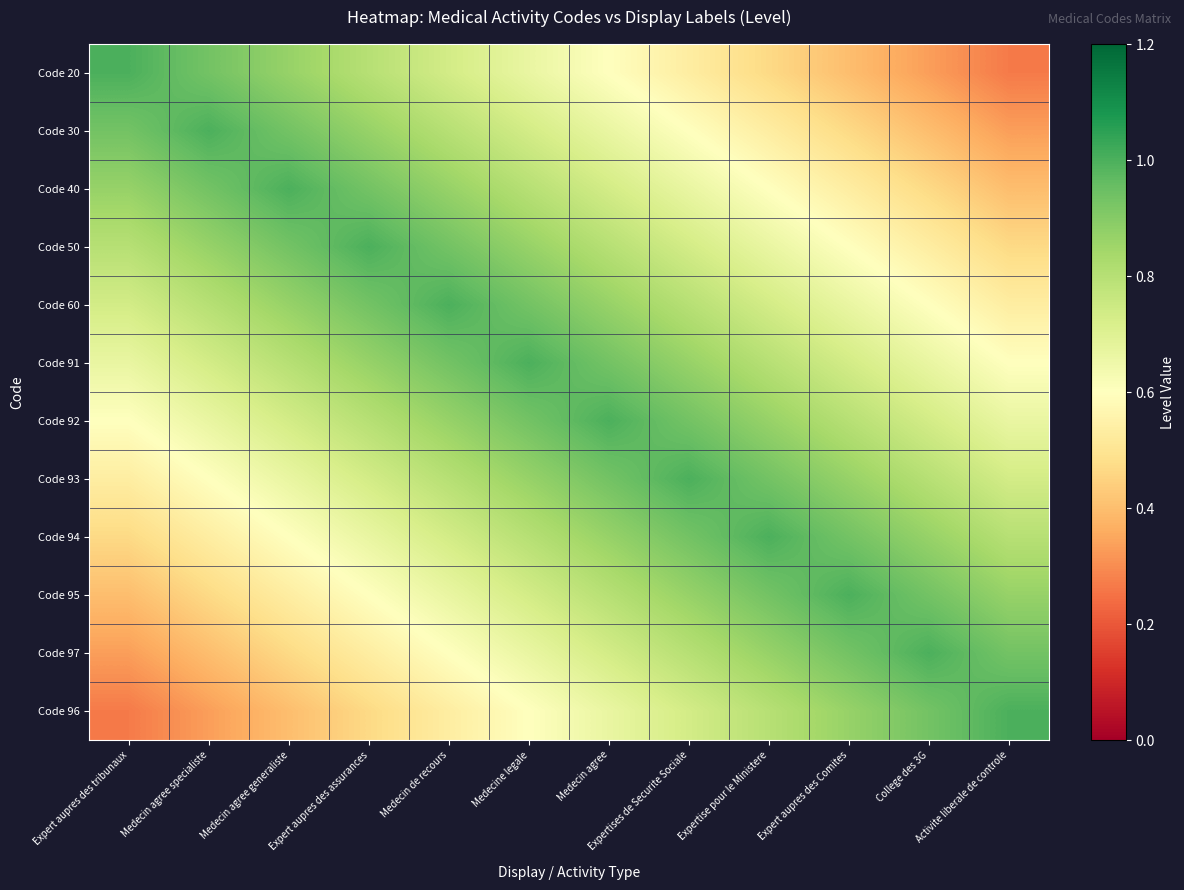

Which has a higher value, Medecin agree or Medecin agree generaliste?

Medecin agree generaliste